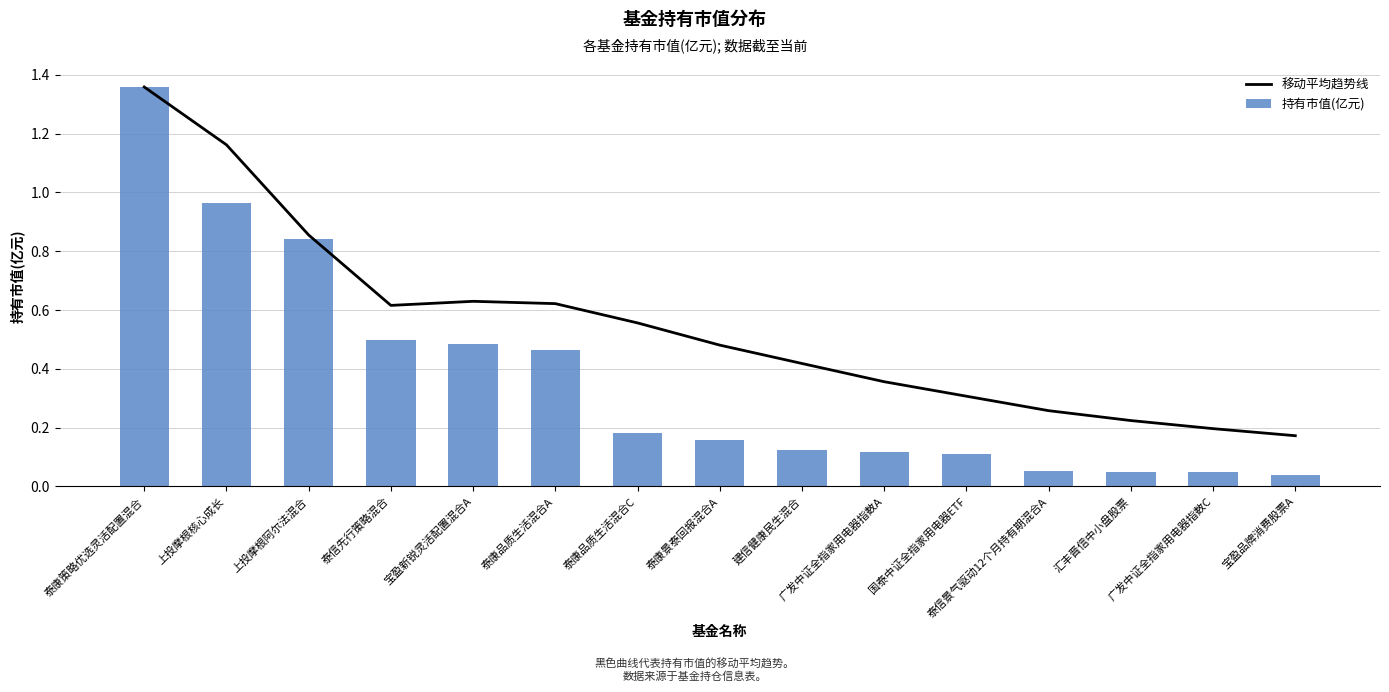

What is the difference between the maximum and minimum values in the 移动平均趋势线 series?

1.2